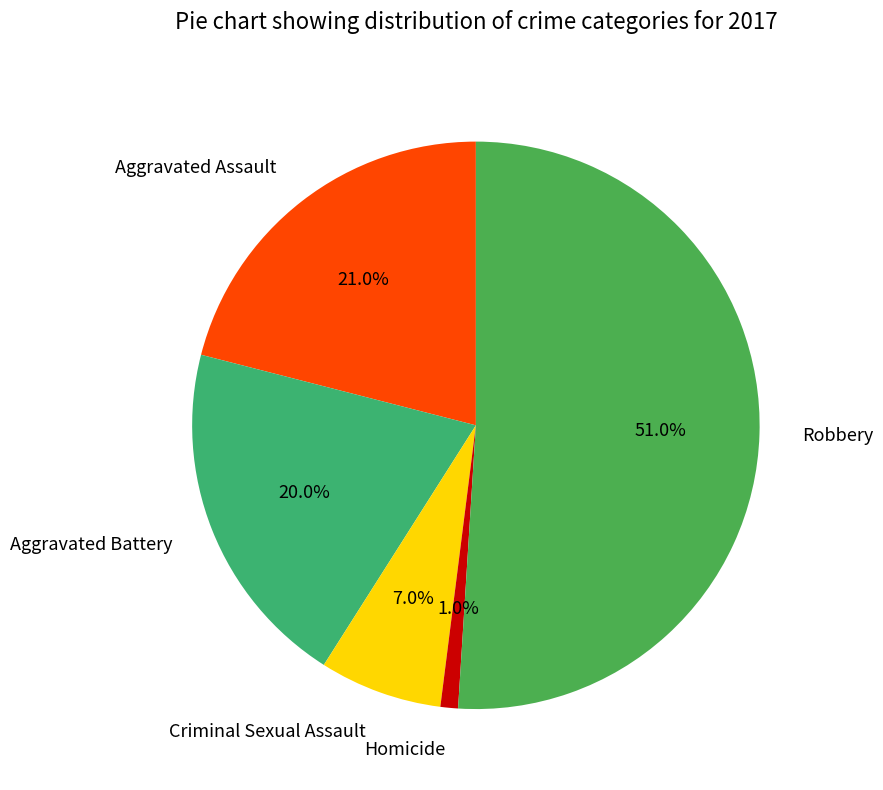

To the nearest percent, what is the difference between the Homicide and Robbery slice percentages?

50%